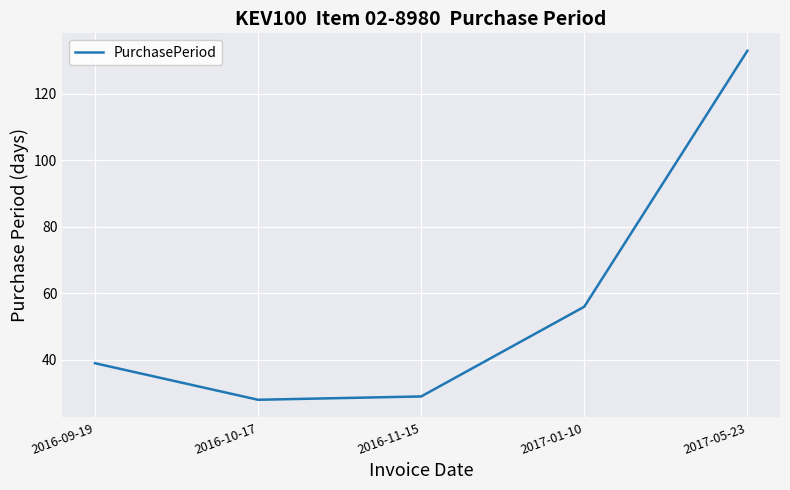

Reading left to right, extract all data points from this chart.

39	28	29	56	133